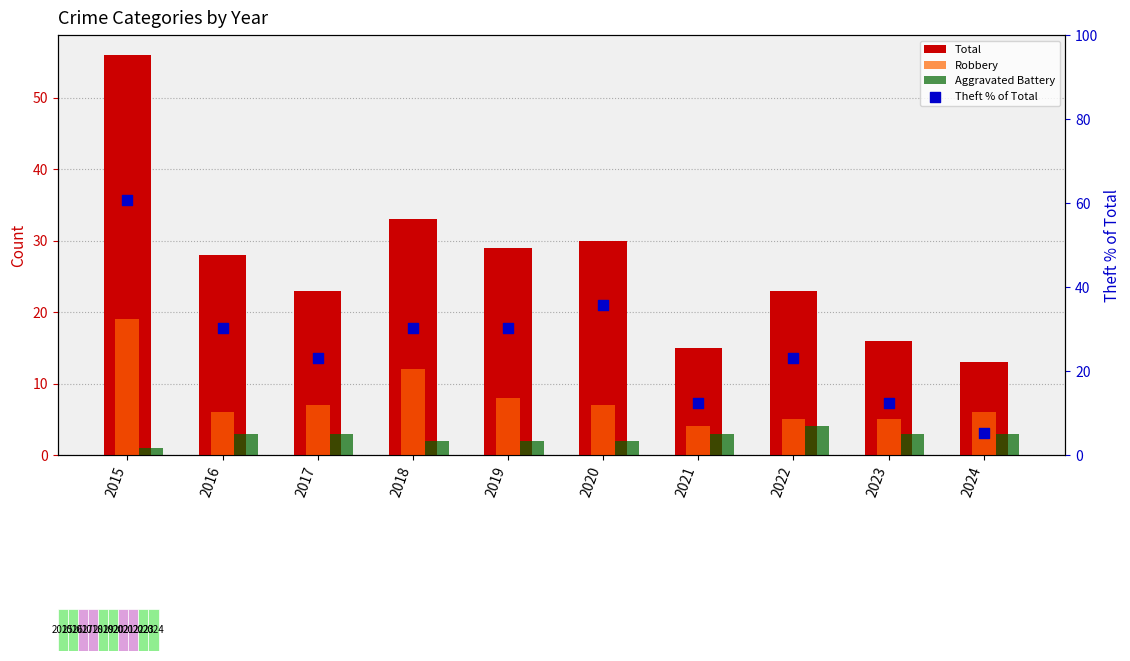

Which series reaches the minimum Y coordinate?

Aggravated Battery